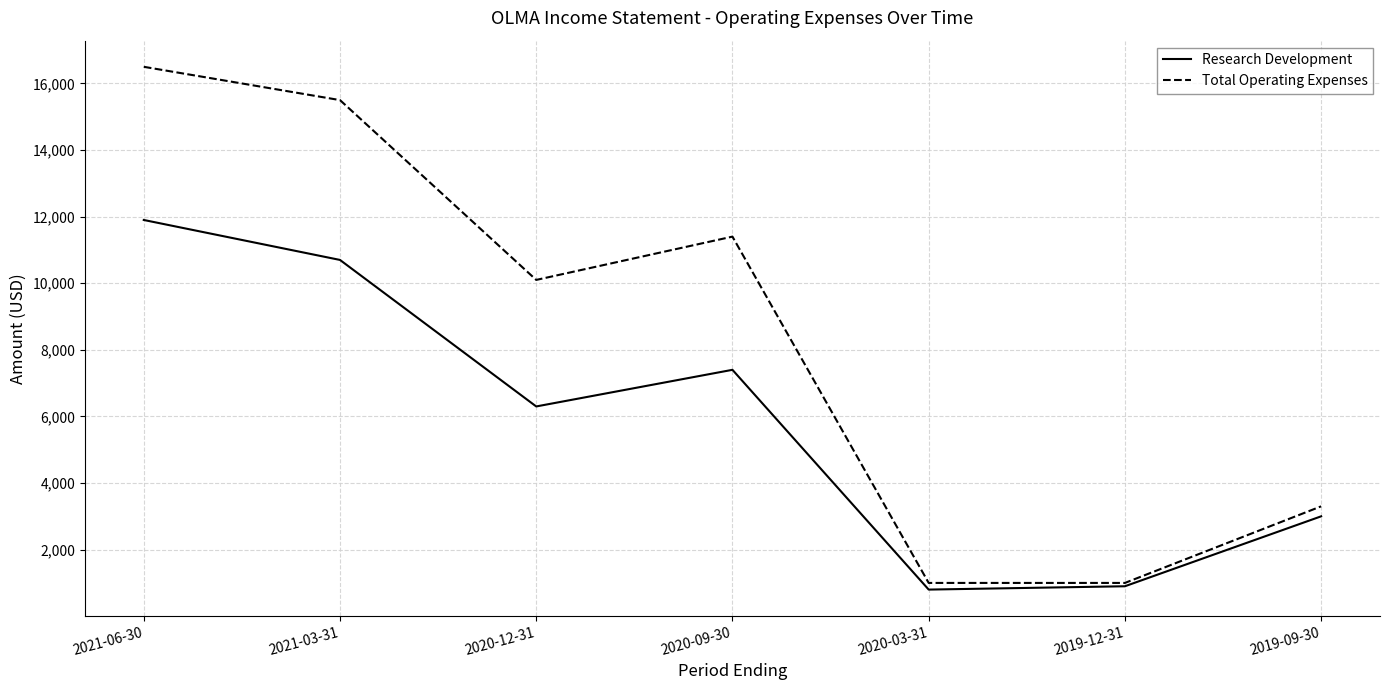

What are all the series names shown in the legend?

Research Development, Total Operating Expenses